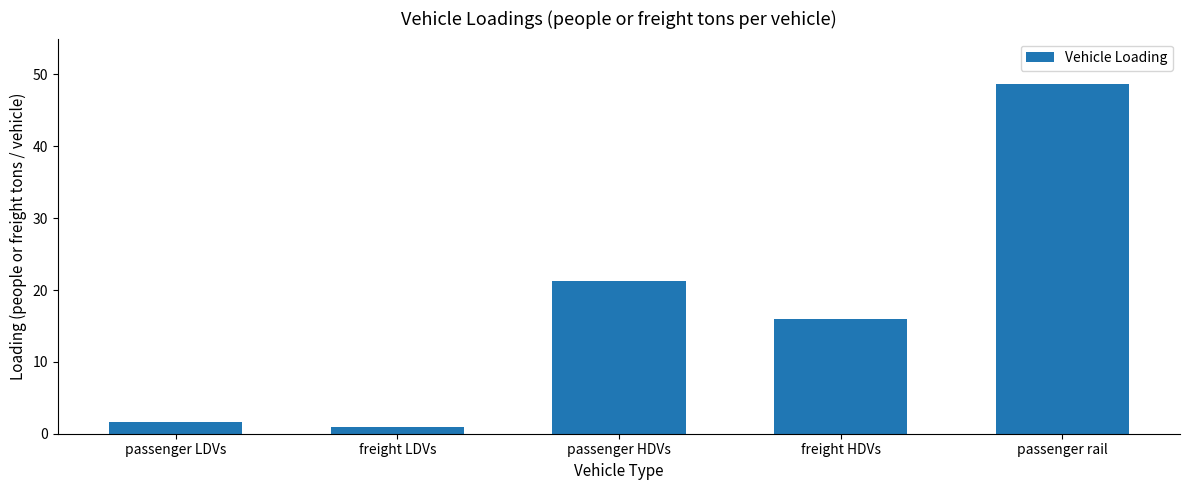

True or false: the data shows 48.7 at passenger rail.

True